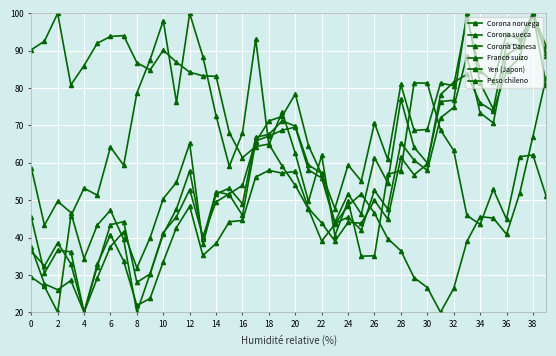

How many series are shown in this chart?

6